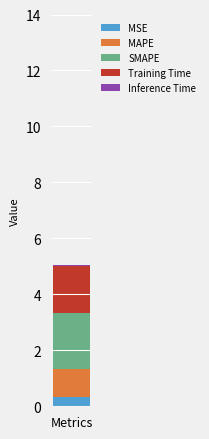

What is the maximum value for MSE?

0.3